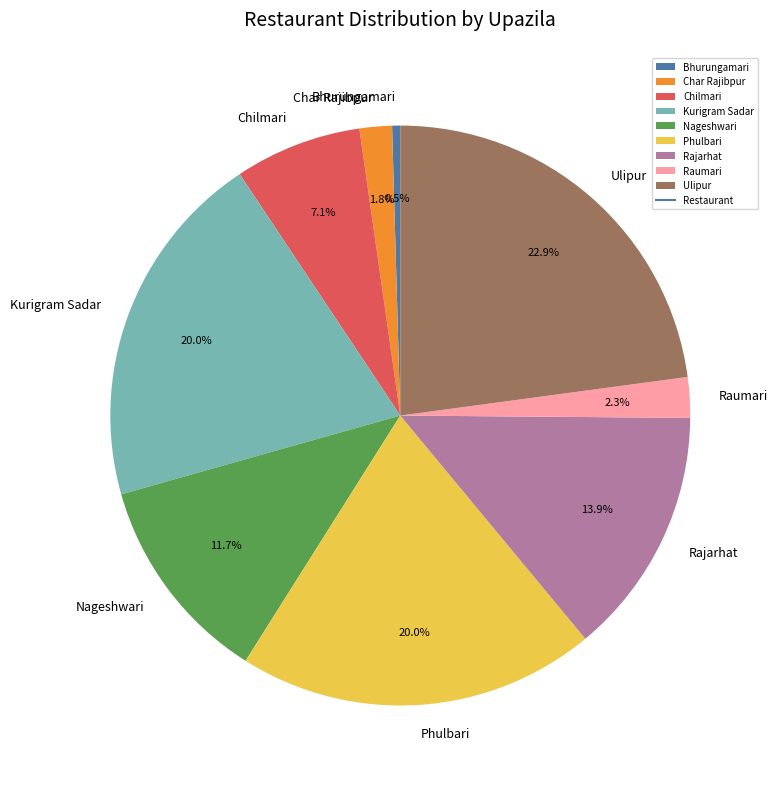

How many segments does this pie chart have?

9